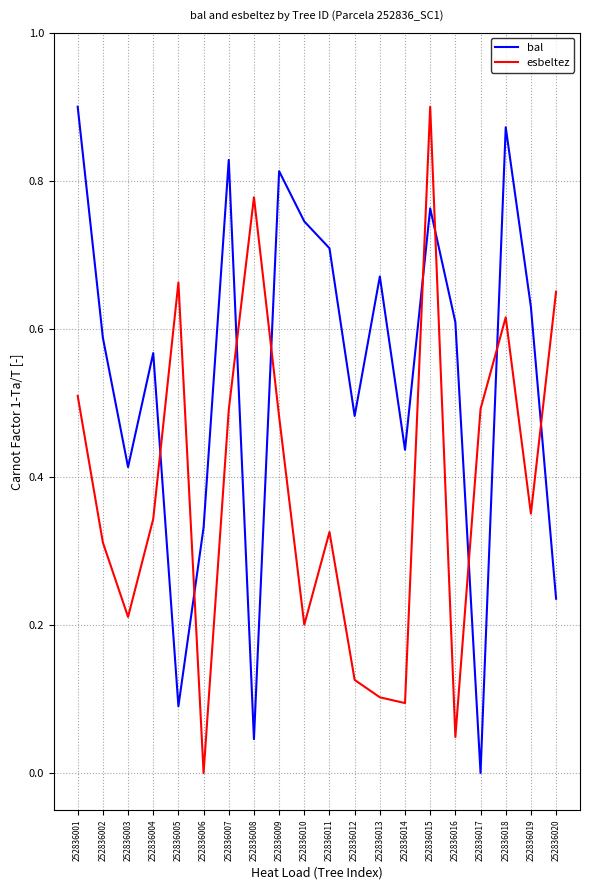

At which category is the sum across all series the highest?

252836015